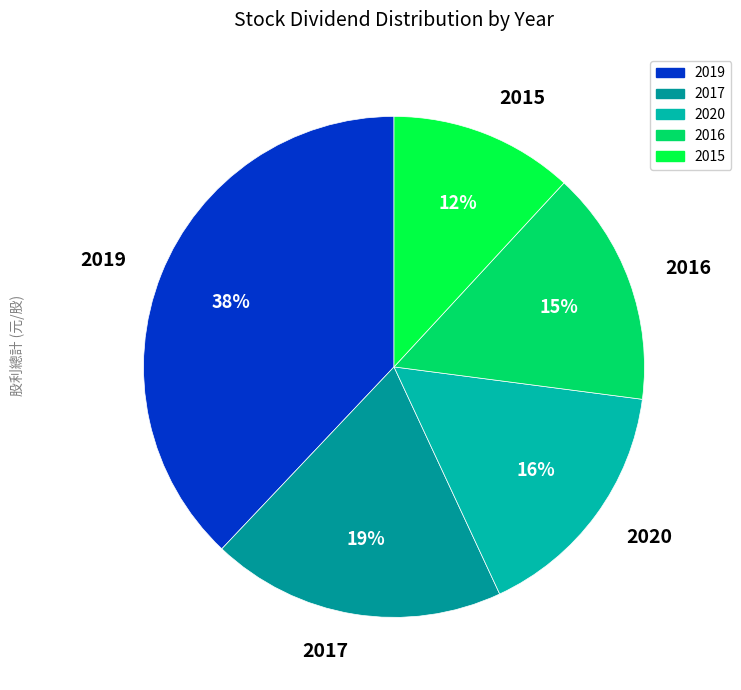

How many slices are in this pie chart?

5